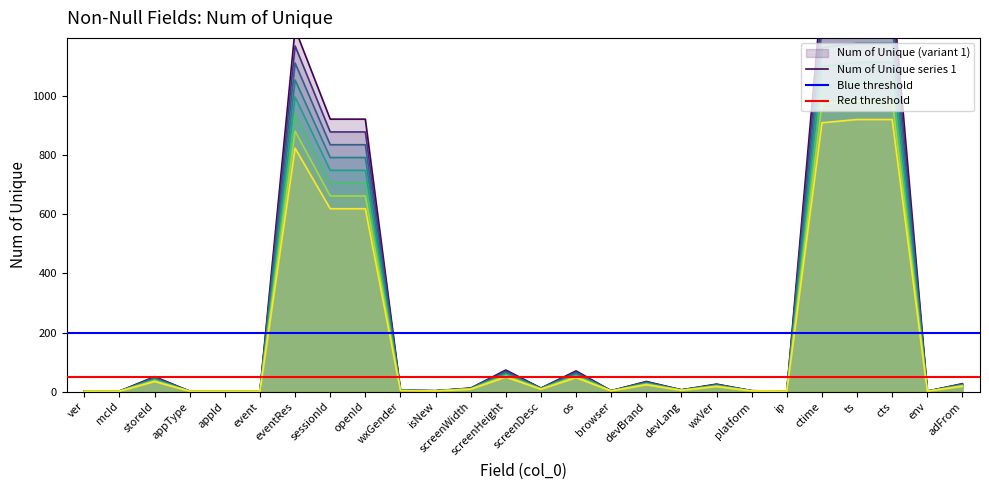

What value does the data have at wxGender?

4.5